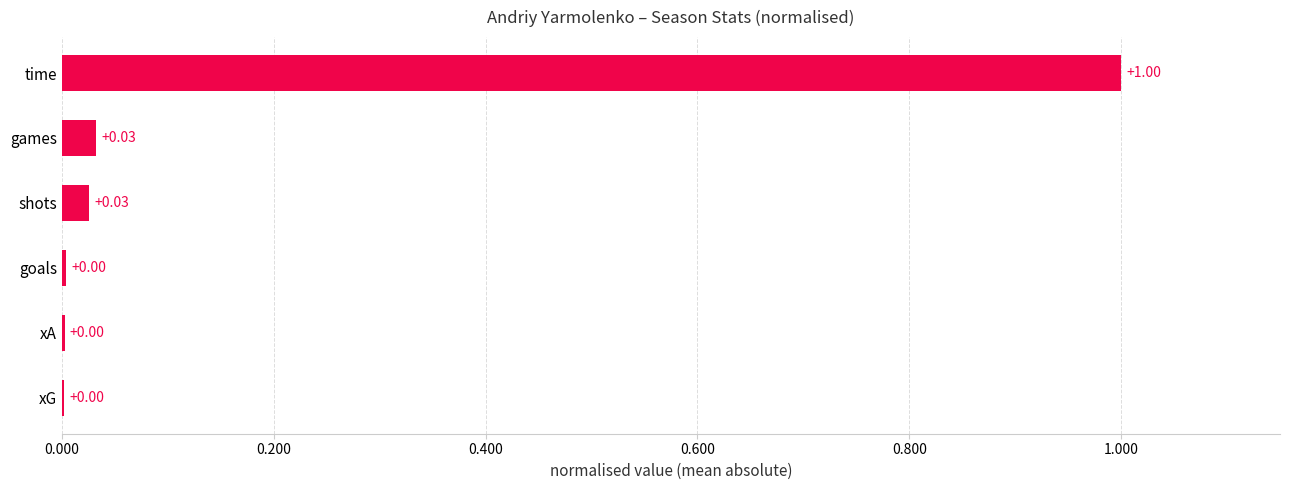

At which category does the chart reach its peak across all series?

time